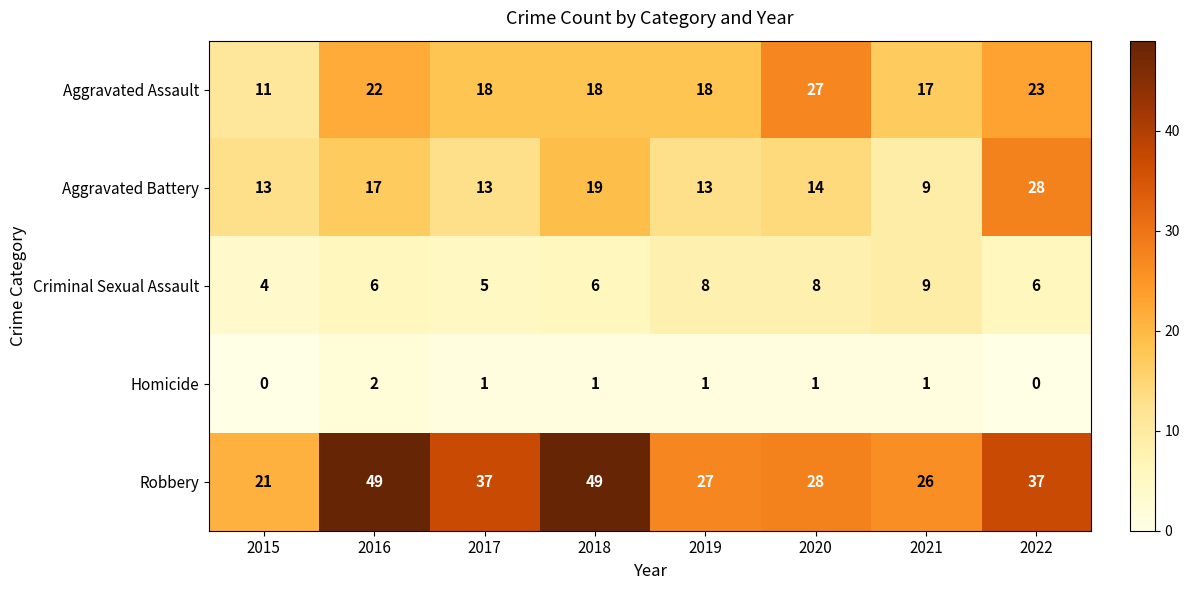

What is the difference between the maximum and minimum values in the Robbery series?

28